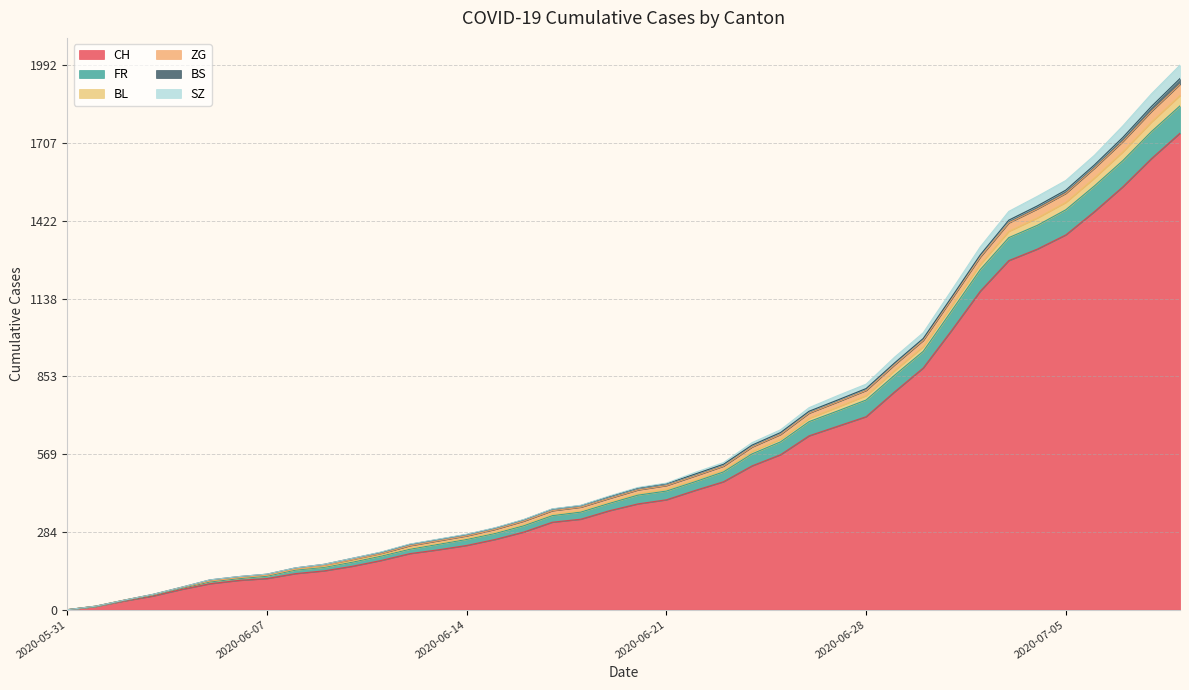

How many lines are shown in the chart?

6